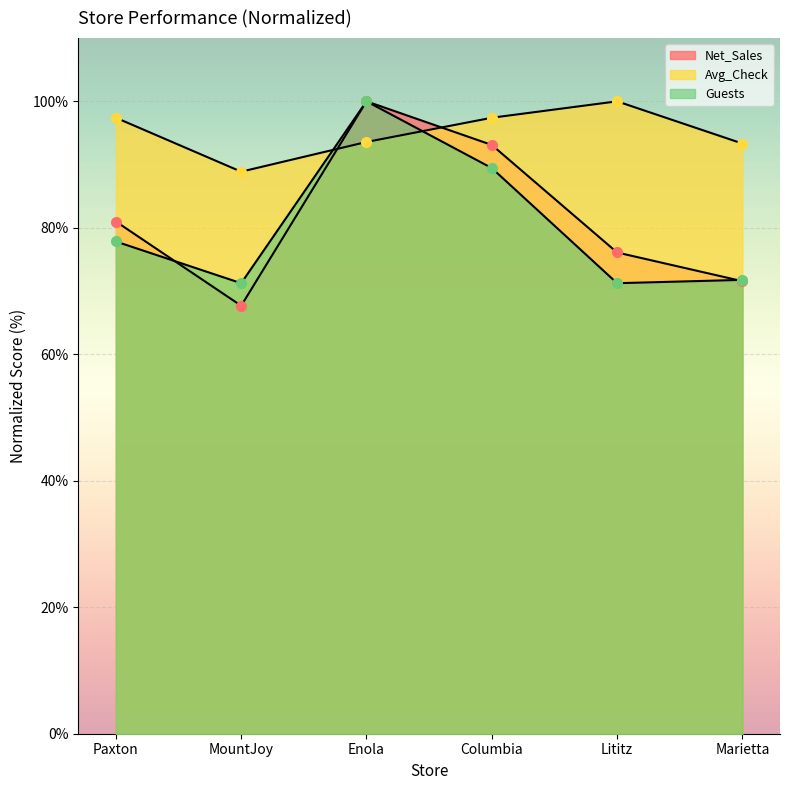

The Avg_Check series shows 47.3 at Columbia. True or false?

False